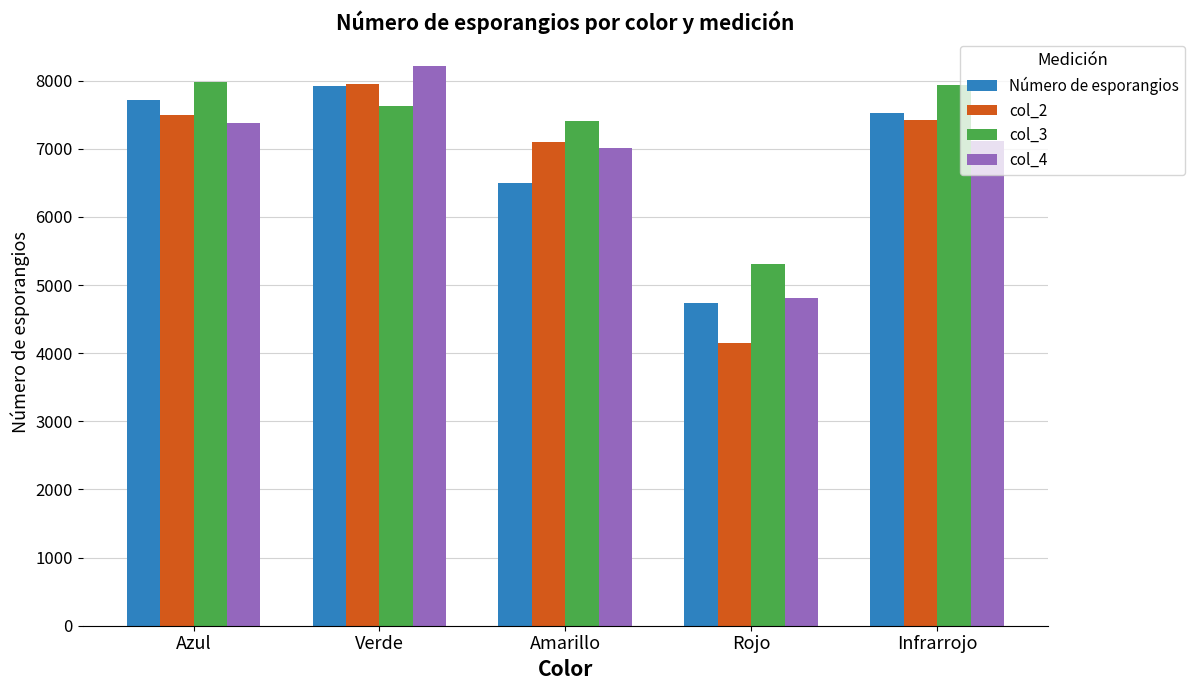

What is the sum of the Número de esporangios values at Amarillo and Verde?

14413